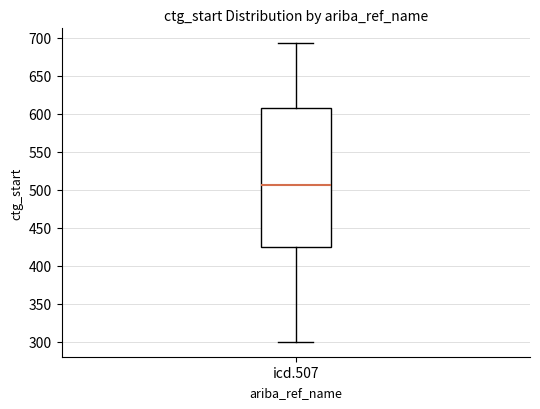

Transcribe this box plot: give where the median line is, the range the box spans, and where the two whiskers end, as read against the y-axis. The values are not printed on the chart, so give them approximately, as read against the axis.

median 505, box 425 to 610, whiskers 300 to 695